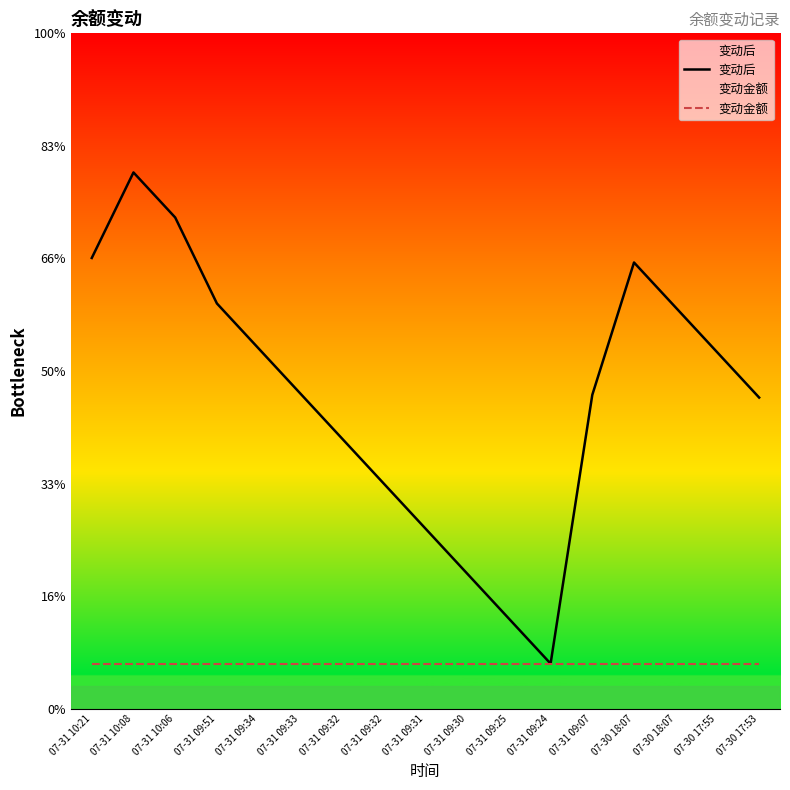

At 07-31 09:24, list the series in order from smallest to largest.

变动后, 变动金额